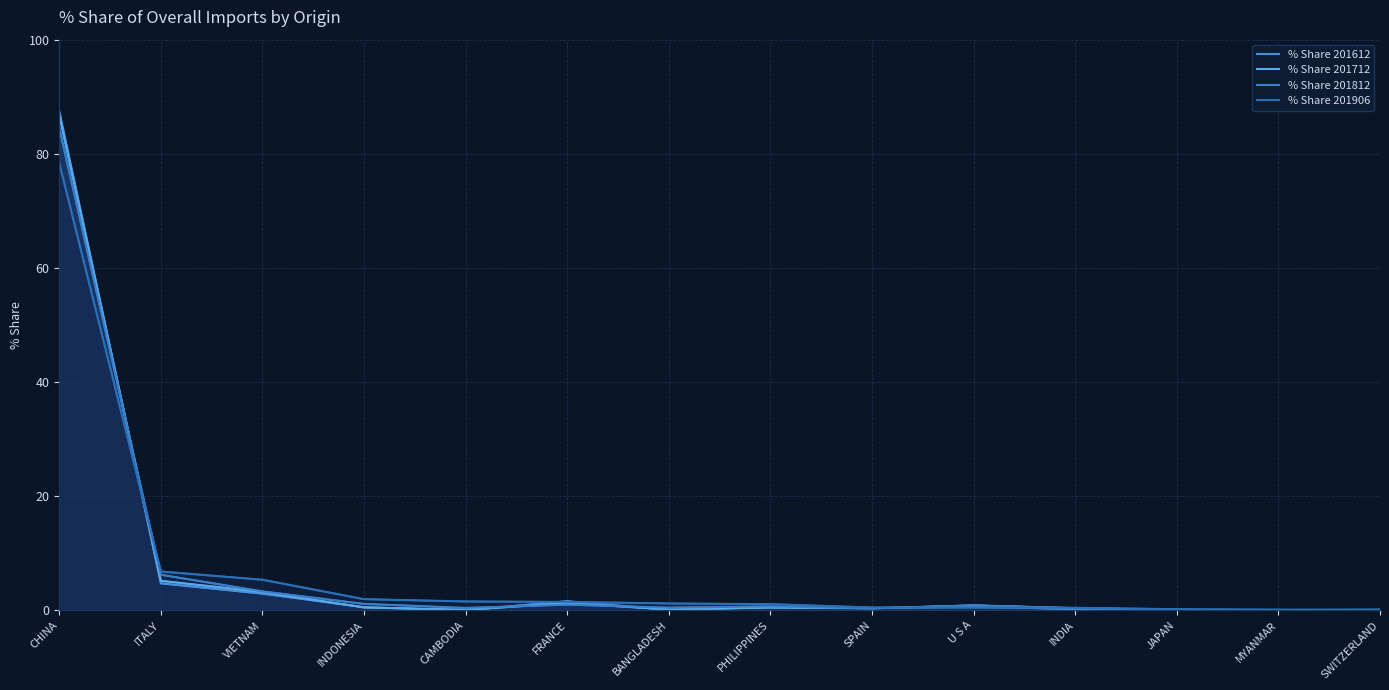

Reading right to left, what are all the values shown in this chart?

% Share 201612: SWITZERLAND=0.1	MYANMAR=0.0	JAPAN=0.1	INDIA=0.2	U S A=0.6	SPAIN=0.4	PHILIPPINES=0.6	BANGLADESH=0.1	FRANCE=1.6	CAMBODIA=0.0	INDONESIA=0.5	VIETNAM=2.9	ITALY=4.7	CHINA=87.4
% Share 201712: SWITZERLAND=0.0	MYANMAR=0.0	JAPAN=0.0	INDIA=0.4	U S A=0.9	SPAIN=0.3	PHILIPPINES=0.5	BANGLADESH=0.1	FRANCE=1.3	CAMBODIA=0.1	INDONESIA=0.5	VIETNAM=3.2	ITALY=5.2	CHINA=86.8
% Share 201812: SWITZERLAND=0.1	MYANMAR=0.0	JAPAN=0.1	INDIA=0.3	U S A=0.8	SPAIN=0.3	PHILIPPINES=0.7	BANGLADESH=0.5	FRANCE=1.0	CAMBODIA=0.4	INDONESIA=1.1	VIETNAM=3.3	ITALY=6.2	CHINA=84.5
% Share 201906: SWITZERLAND=0.1	MYANMAR=0.1	JAPAN=0.2	INDIA=0.4	U S A=0.5	SPAIN=0.5	PHILIPPINES=1.1	BANGLADESH=1.2	FRANCE=1.5	CAMBODIA=1.5	INDONESIA=1.9	VIETNAM=5.3	ITALY=6.8	CHINA=78.4